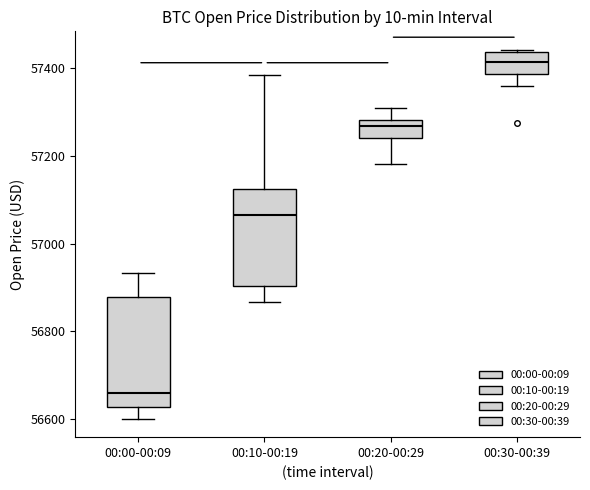

Where does the lower whisker of the box for 00:30-00:39 end on the y-axis? The values are not printed on the chart, so give them approximately, as read against the axis.

57360